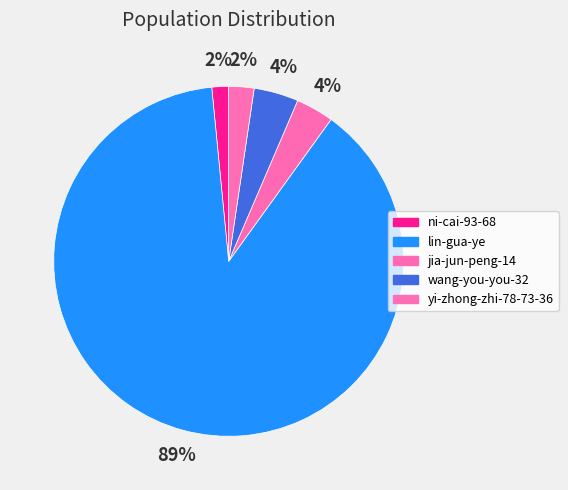

What percentage do yi-zhong-zhi-78-73-36 and ni-cai-93-68 together represent?

3.9%